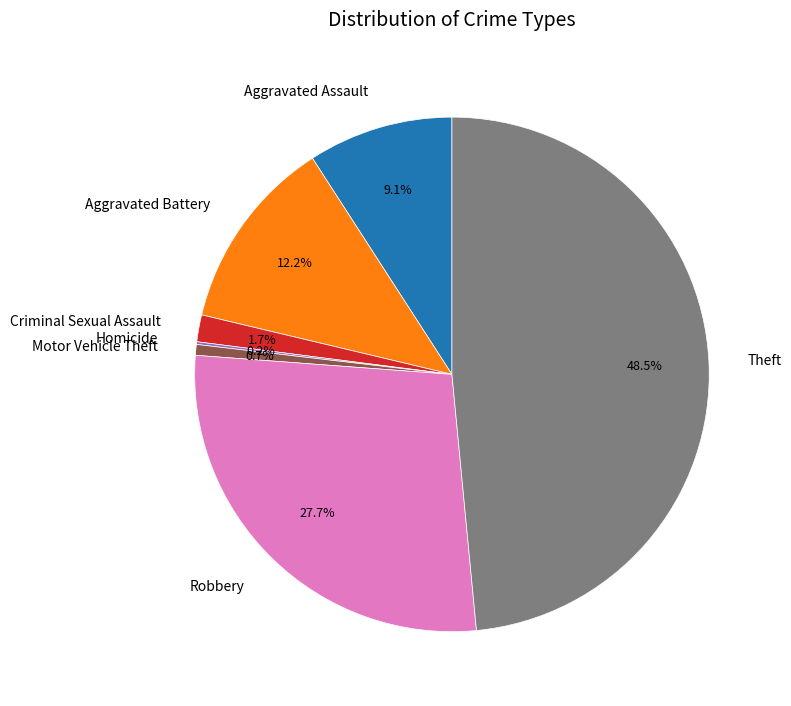

Which has a higher value, Criminal Sexual Assault or Aggravated Assault?

Aggravated Assault